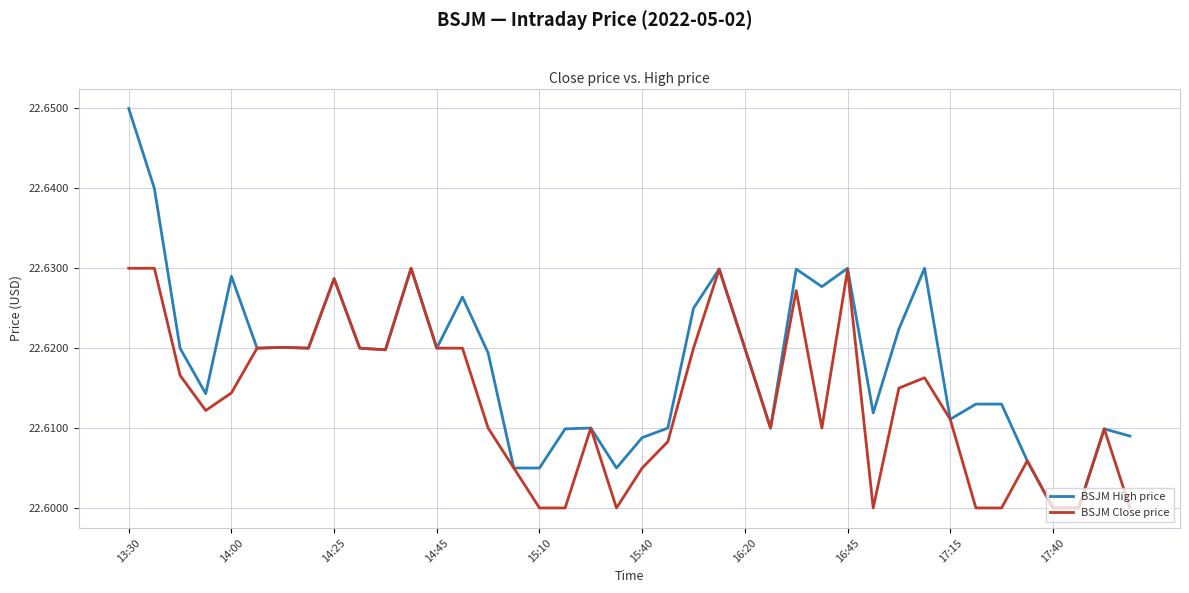

Rank the series by their average value, from lowest to highest.

BSJM Close price, BSJM High price